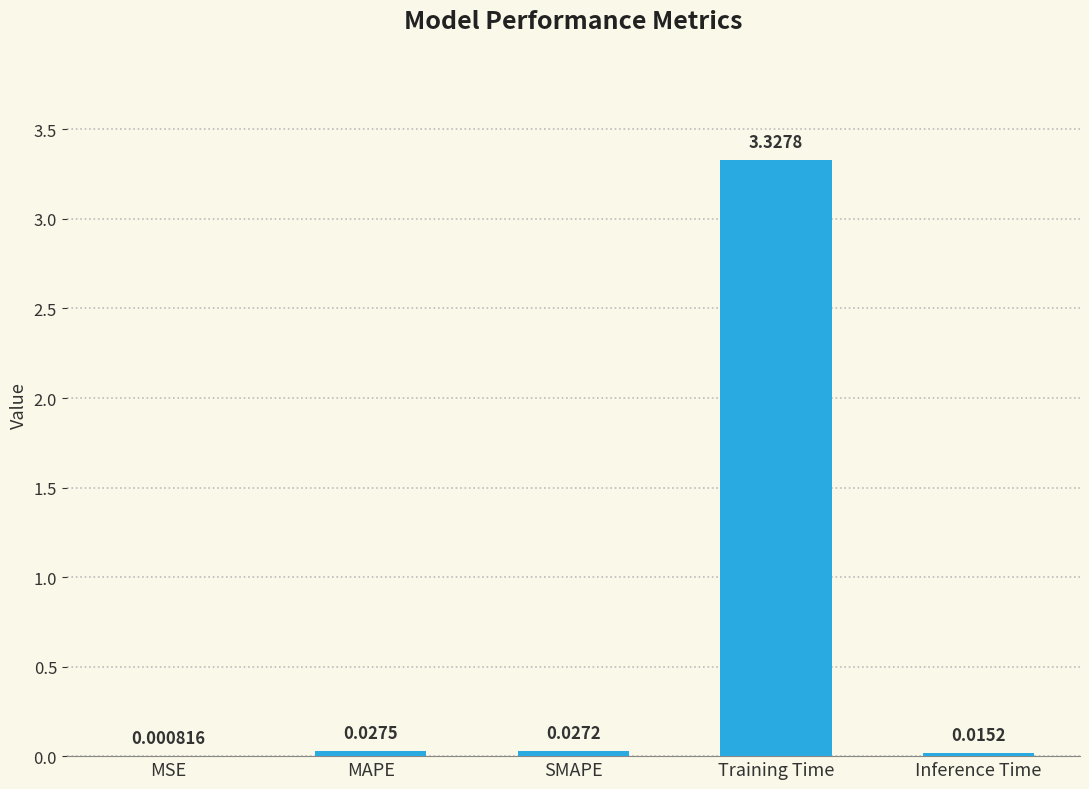

What is the sum of all values?

3.4